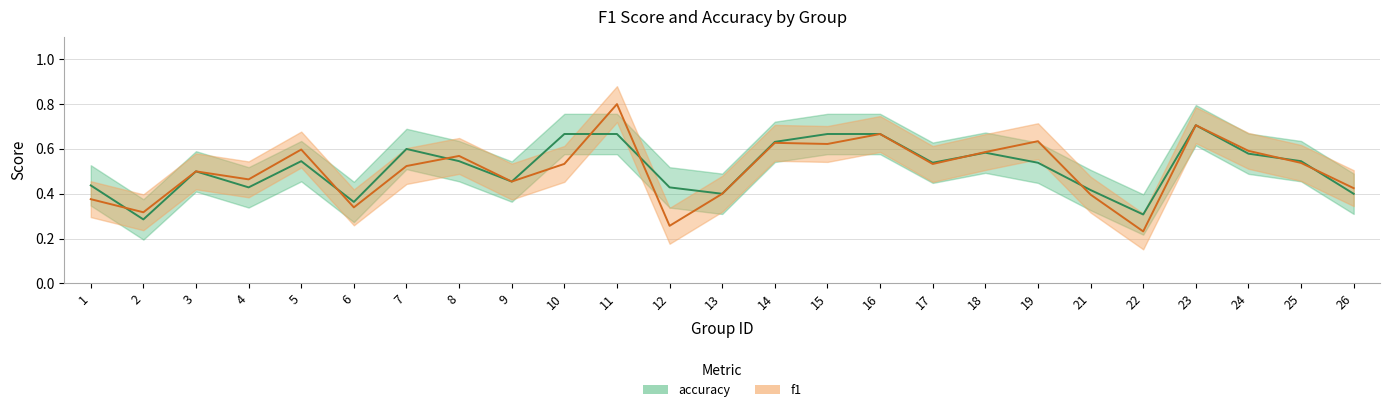

What is the sum of all f1 values?

12.7